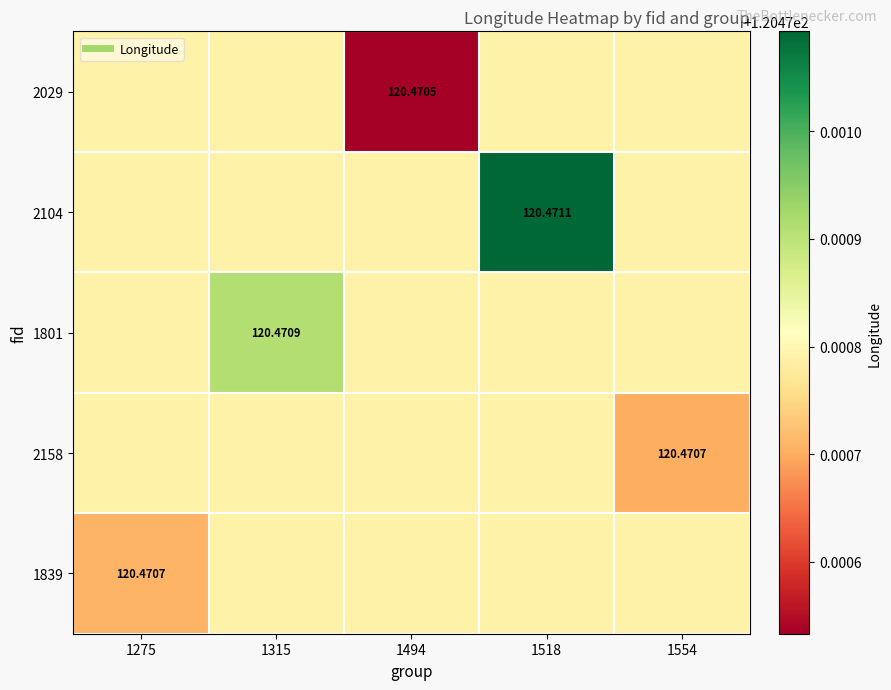

Between 1518 and 1275, which is larger?

1518